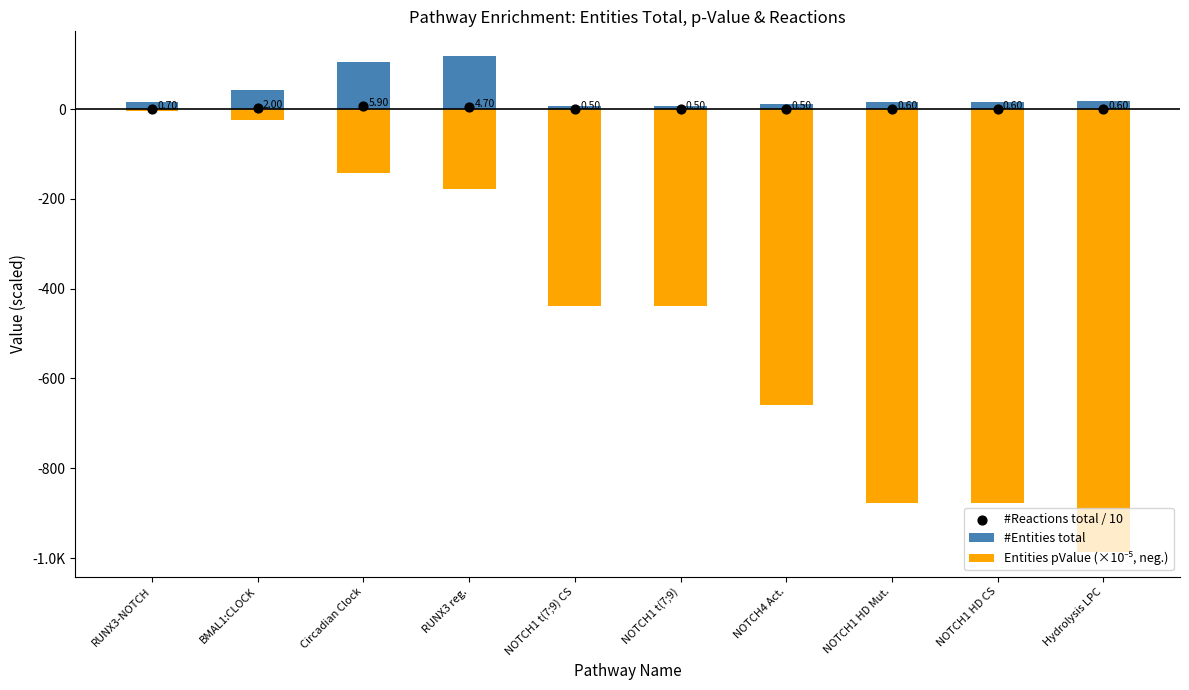

Which series contains the highest Y value?

#Entities total